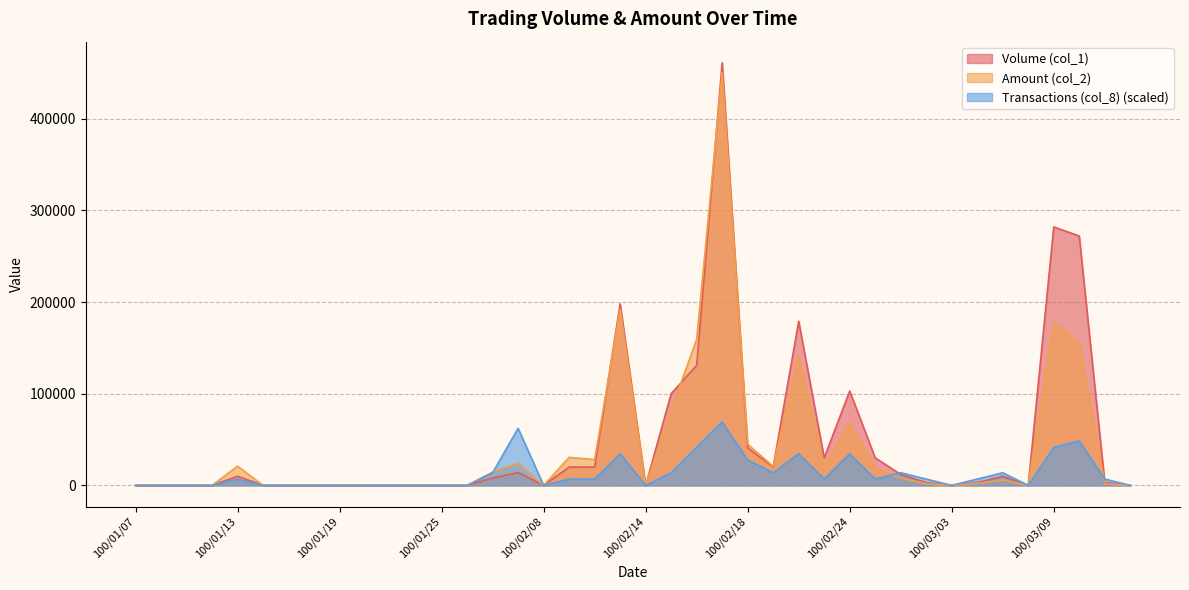

How many times do Volume (col_1) and Transactions (col_8) cross each other?

2